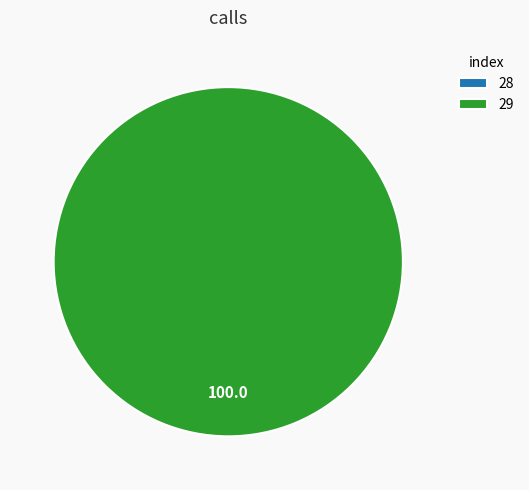

How much of the chart is everything except 28?

100.0%